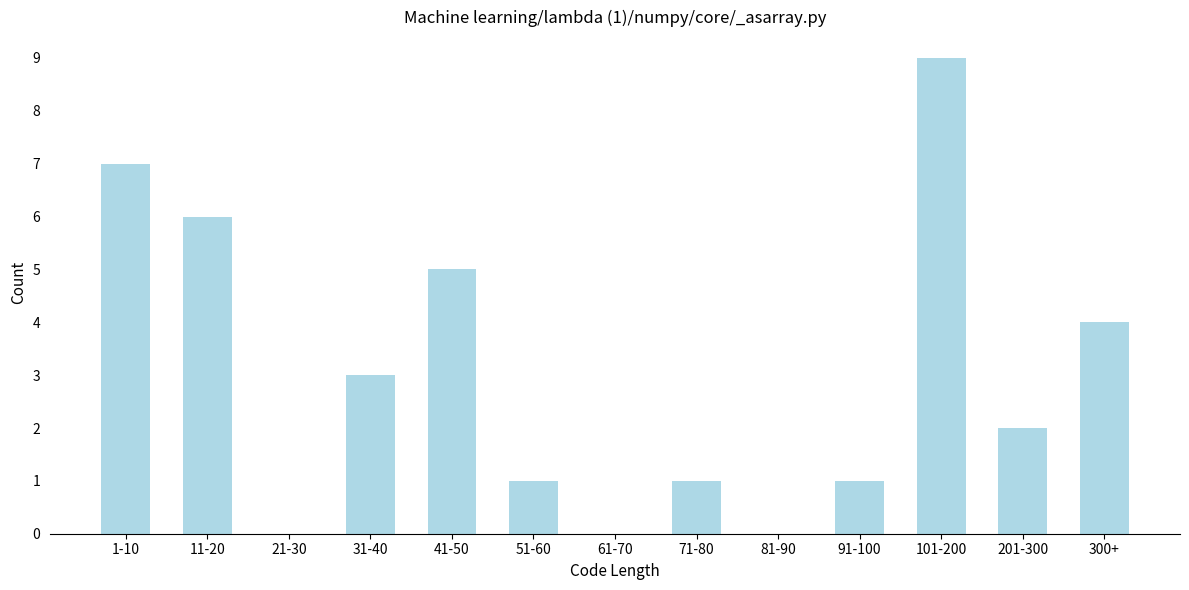

Reading left to right, list all the values displayed in this chart.

1-10=7	11-20=6	21-30=0	31-40=3	41-50=5	51-60=1	61-70=0	71-80=1	81-90=0	91-100=1	101-200=9	201-300=2	300+=4